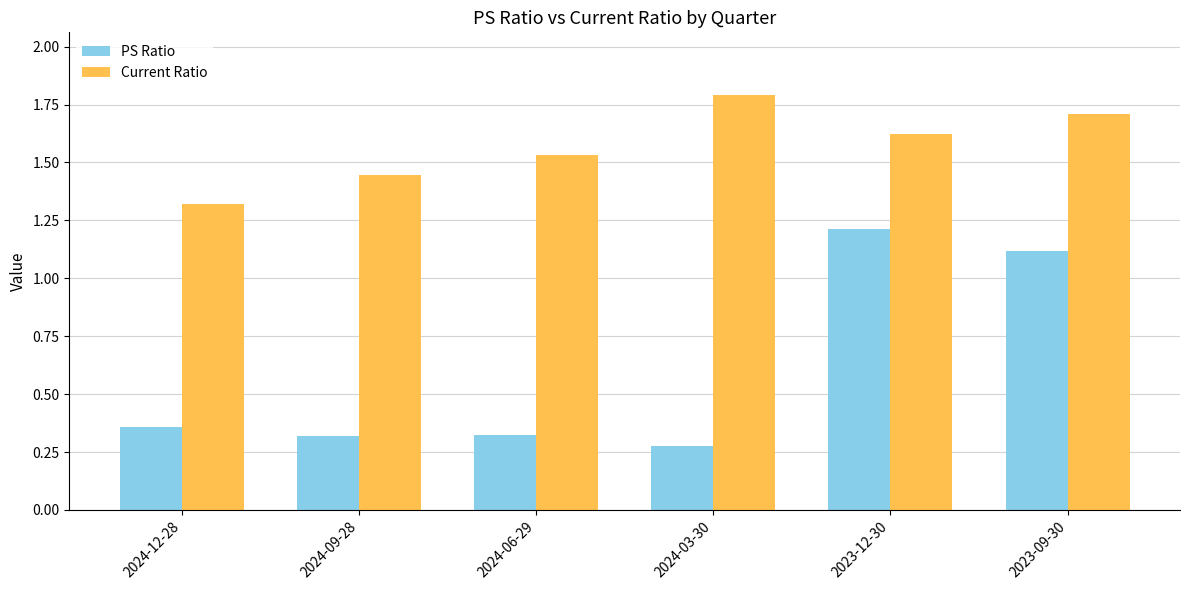

True or false: PS Ratio has a value of 2.1 at 2023-12-30.

False